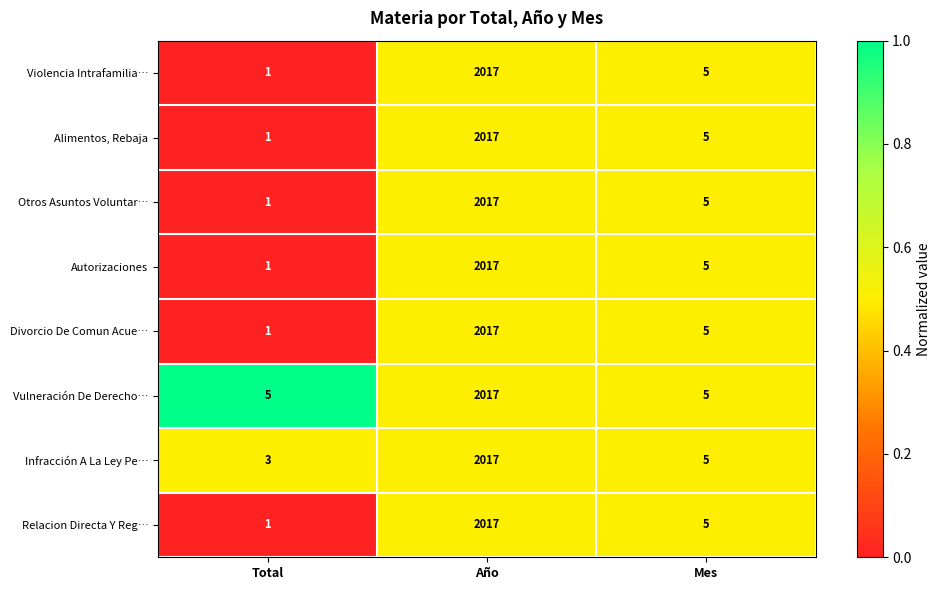

What is the spread (max minus min) of values at Total?

4